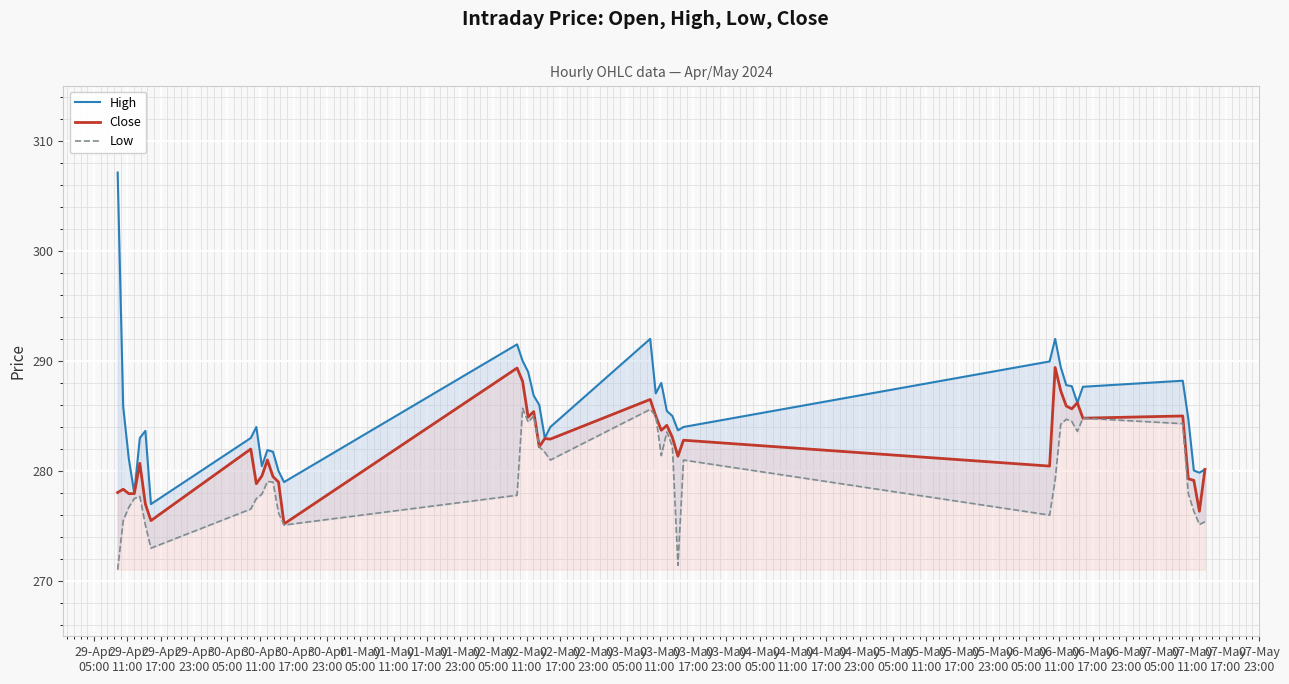

What is the maximum value for Close?

289.4